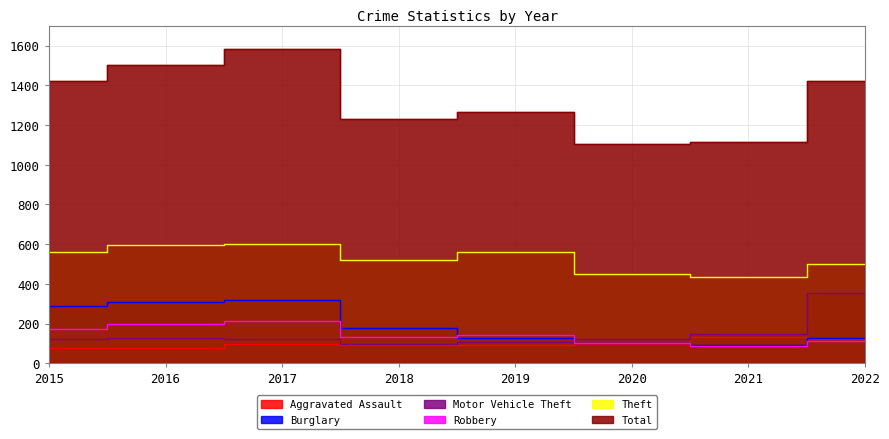

Which has a higher value, 2016 or 2020?

2020